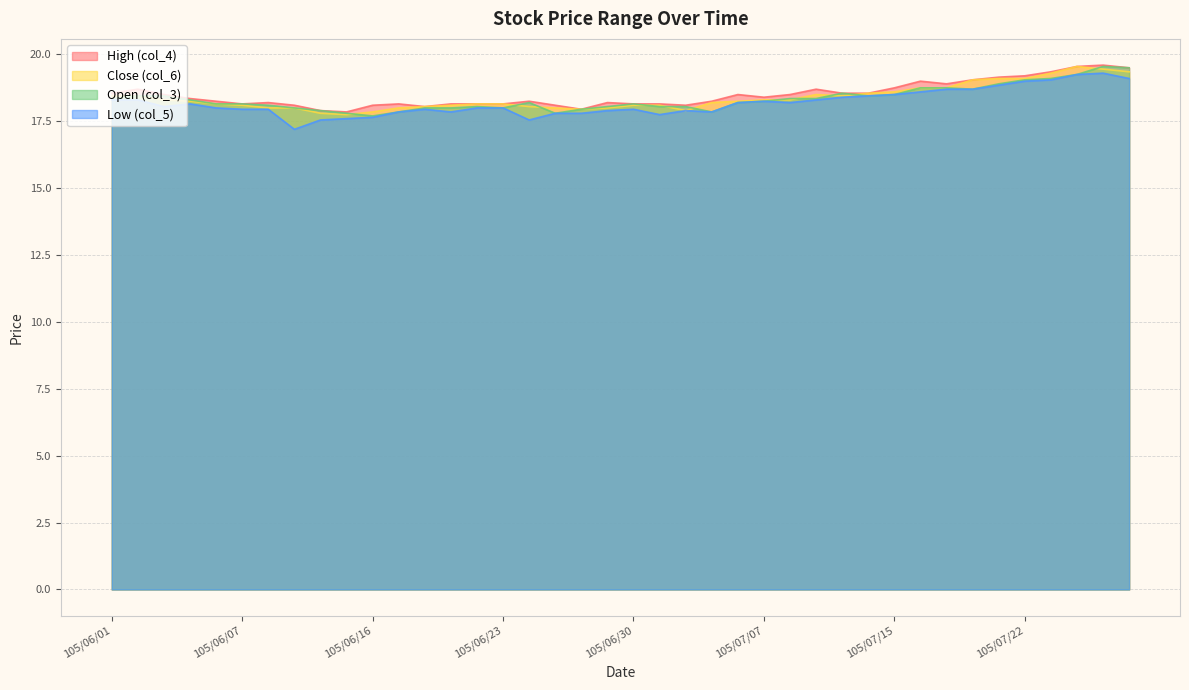

Which category has the lowest value across all series?

105/06/13